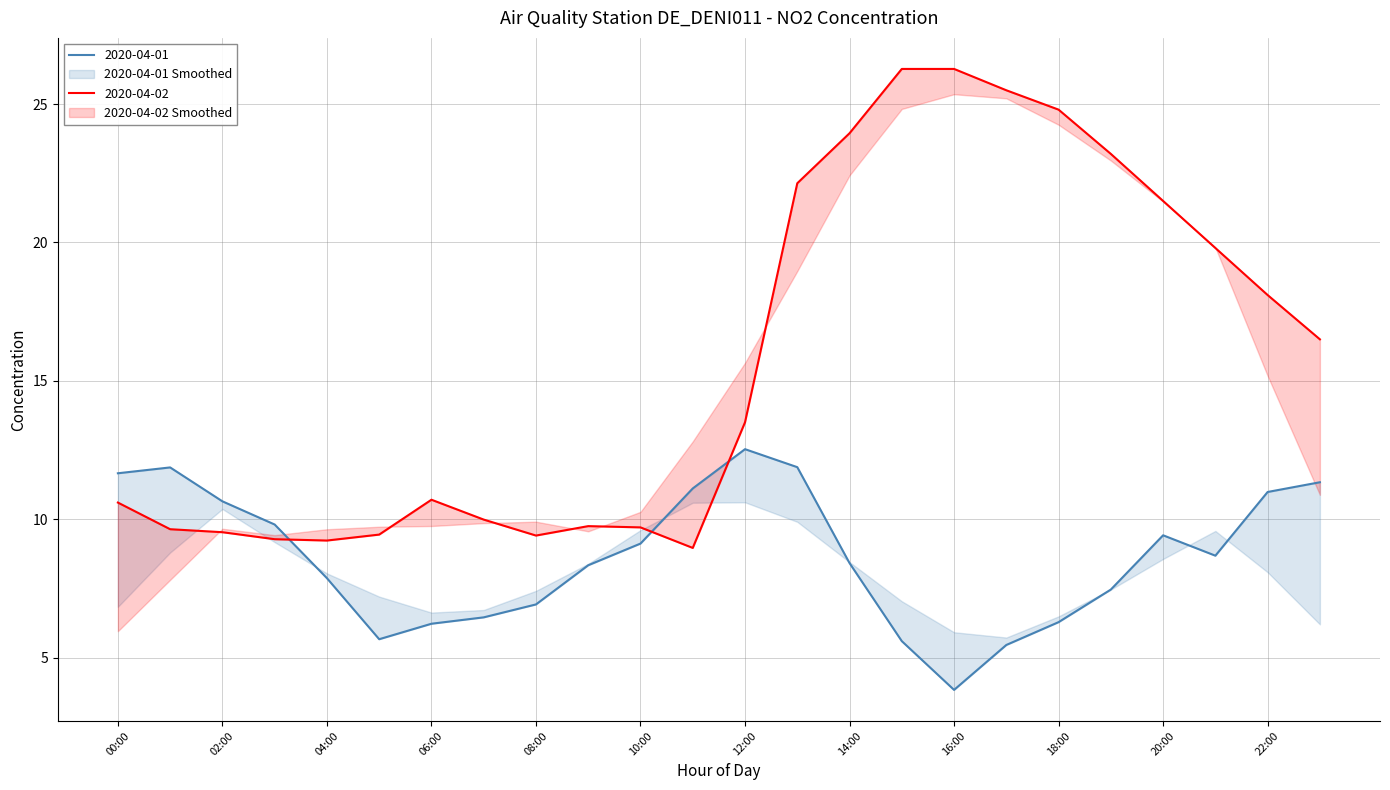

What is the total value across all series at 03:00?

19.1